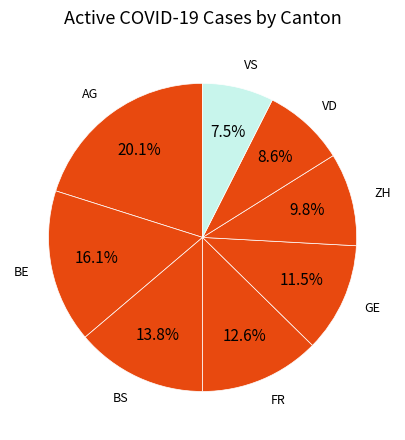

What percentage is NOT represented by VD?

91.4%